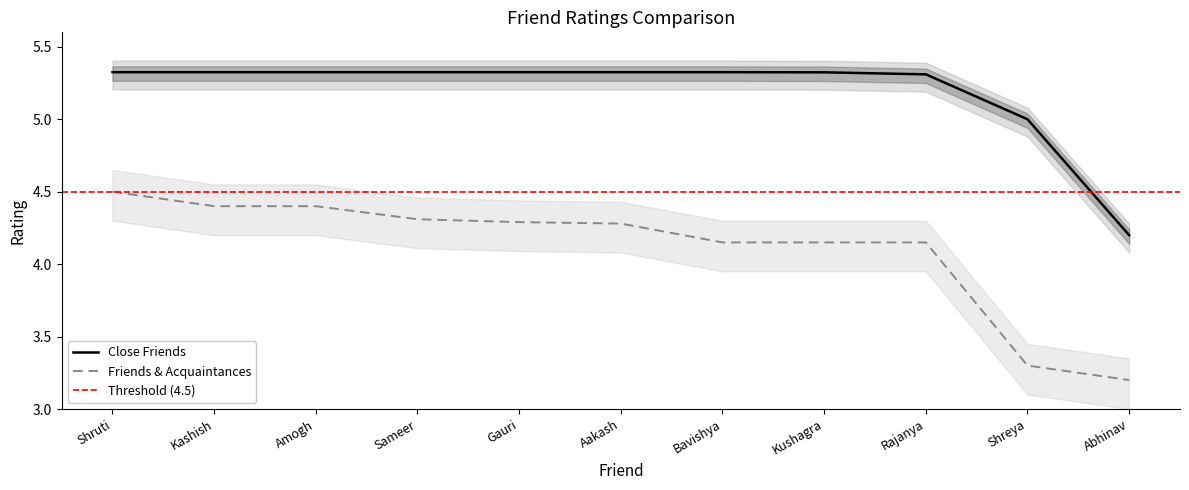

What is the minimum value shown in the chart?

3.2